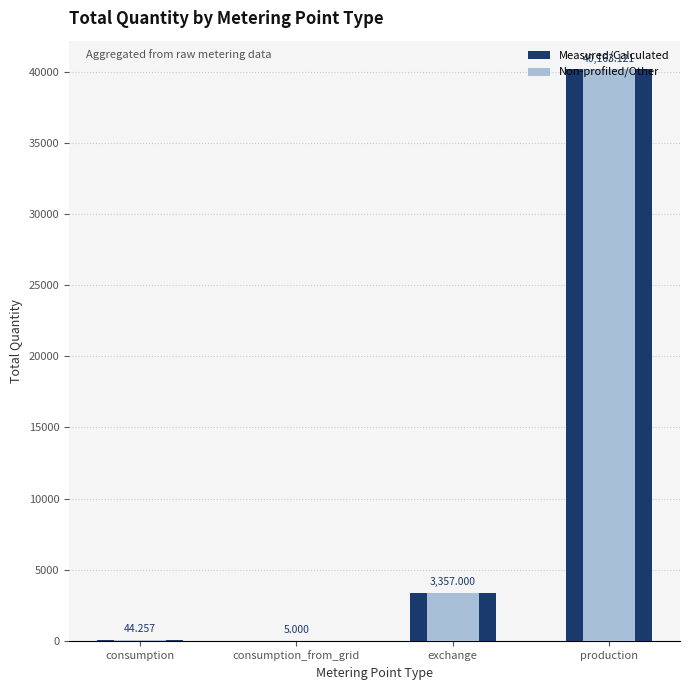

Which series has the largest total across all categories?

Measured/Calculated